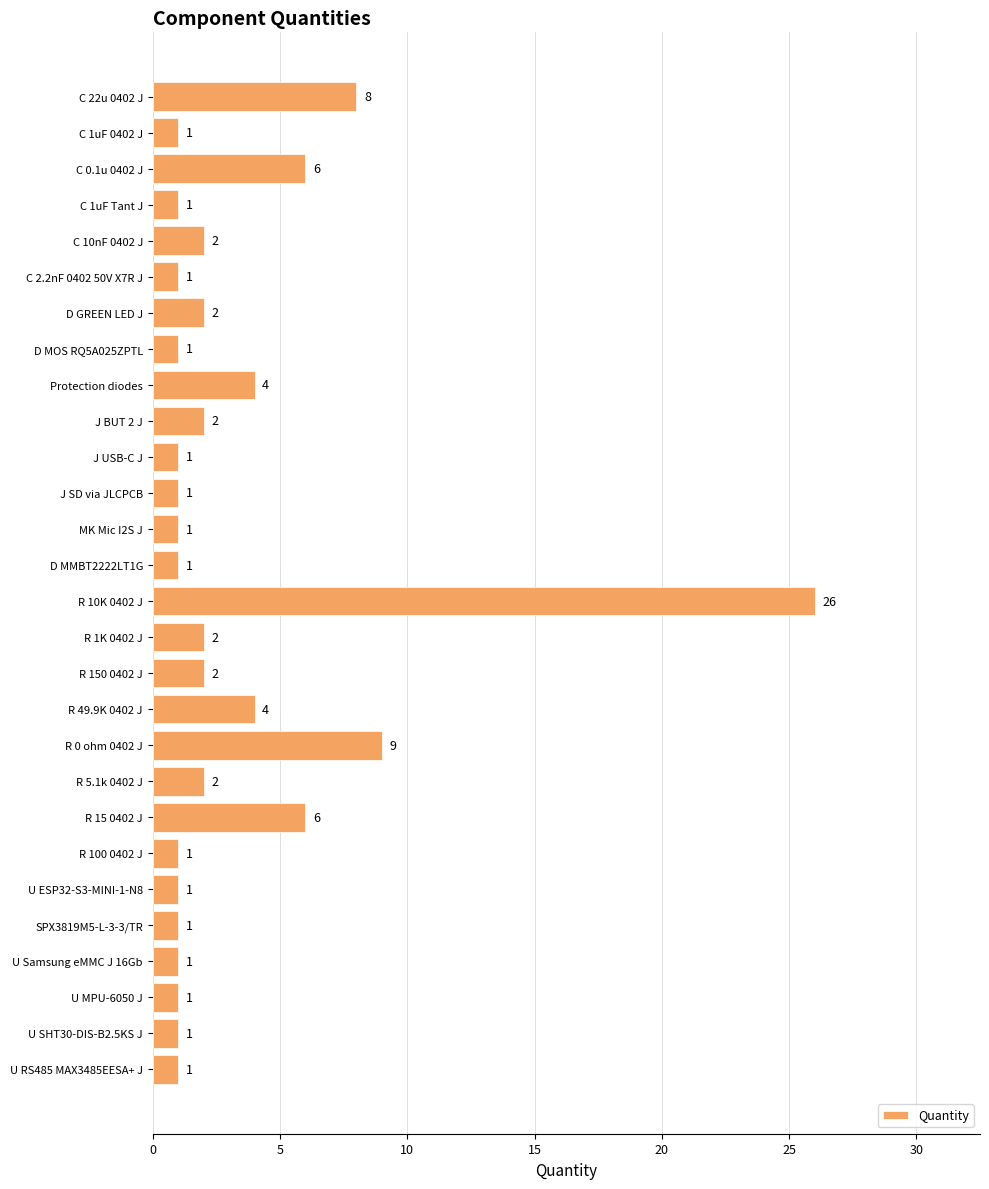

Approximately how many times larger is the value at J USB-C J compared to R 100 0402 J?

1.0